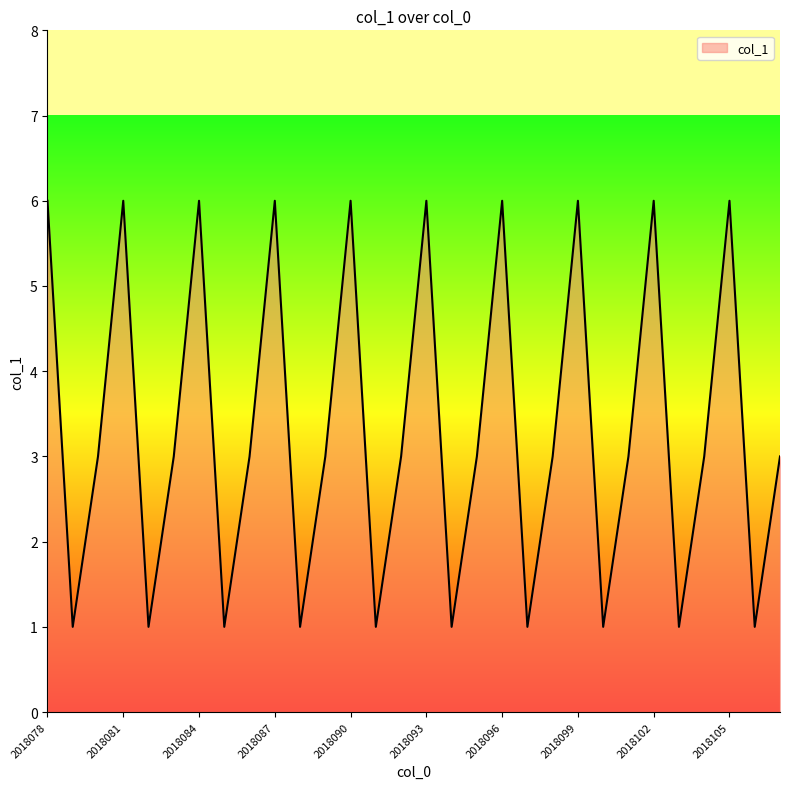

What is the maximum value shown in the chart?

6